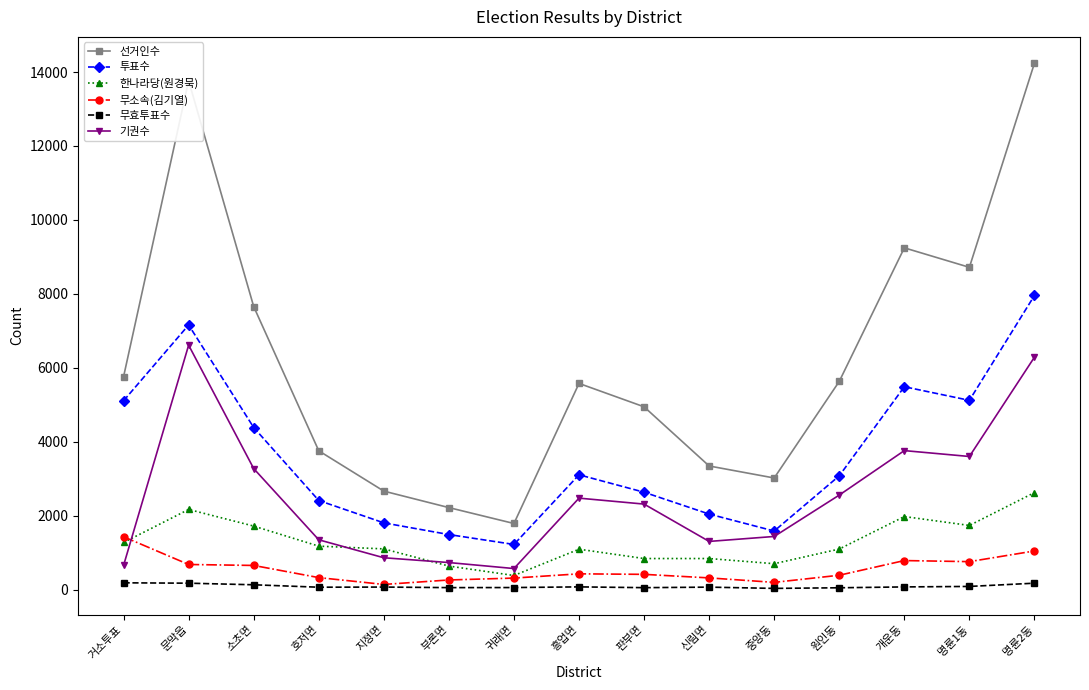

Which series has the largest range (max minus min)?

선거인수